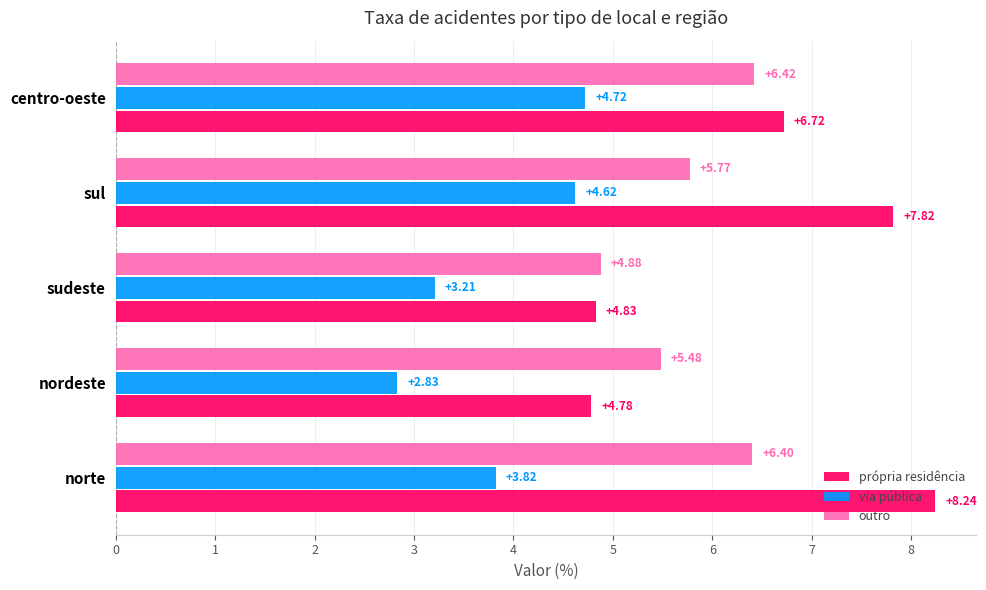

Which label corresponds to the largest value in the chart?

norte